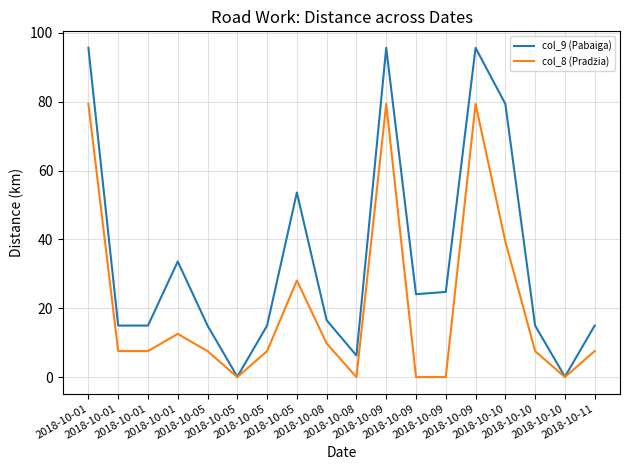

Is this an area chart (filled region under the line)?

No